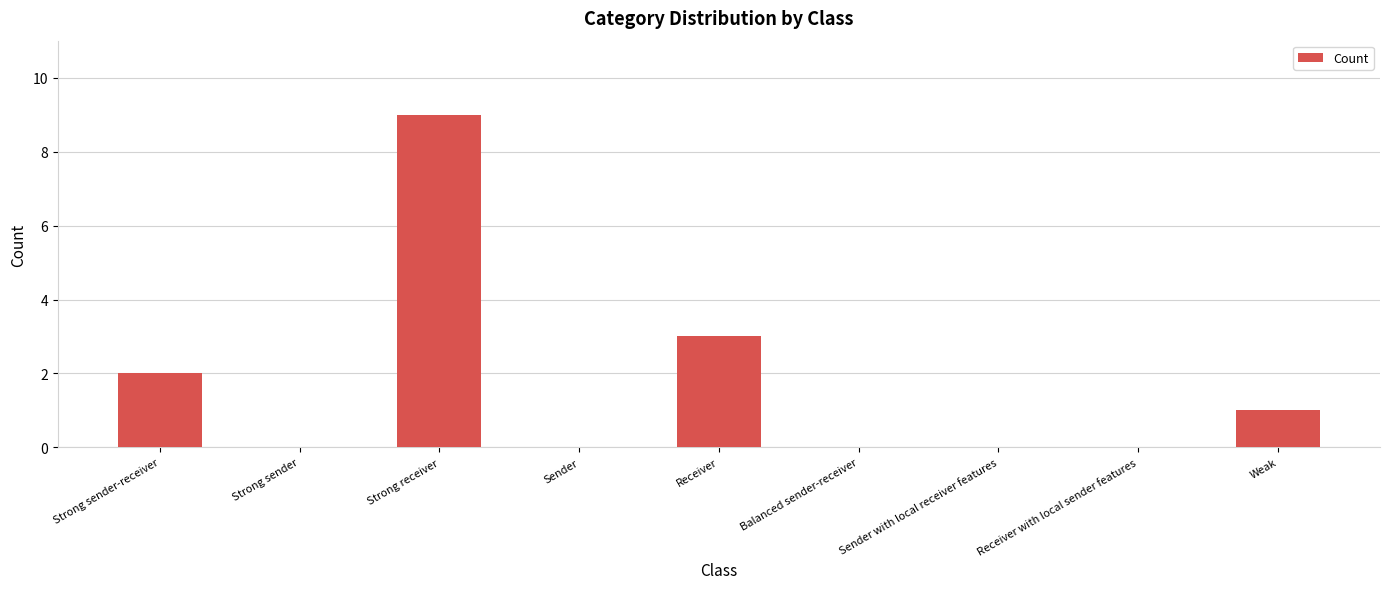

How many series are shown in this chart?

1